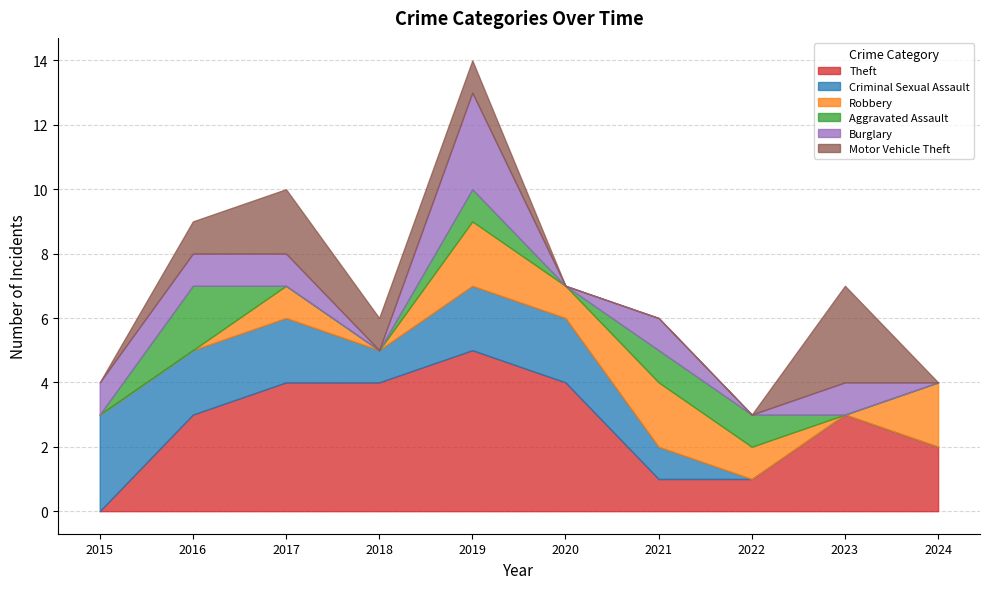

How many intersections are there between Burglary and Criminal Sexual Assault?

2